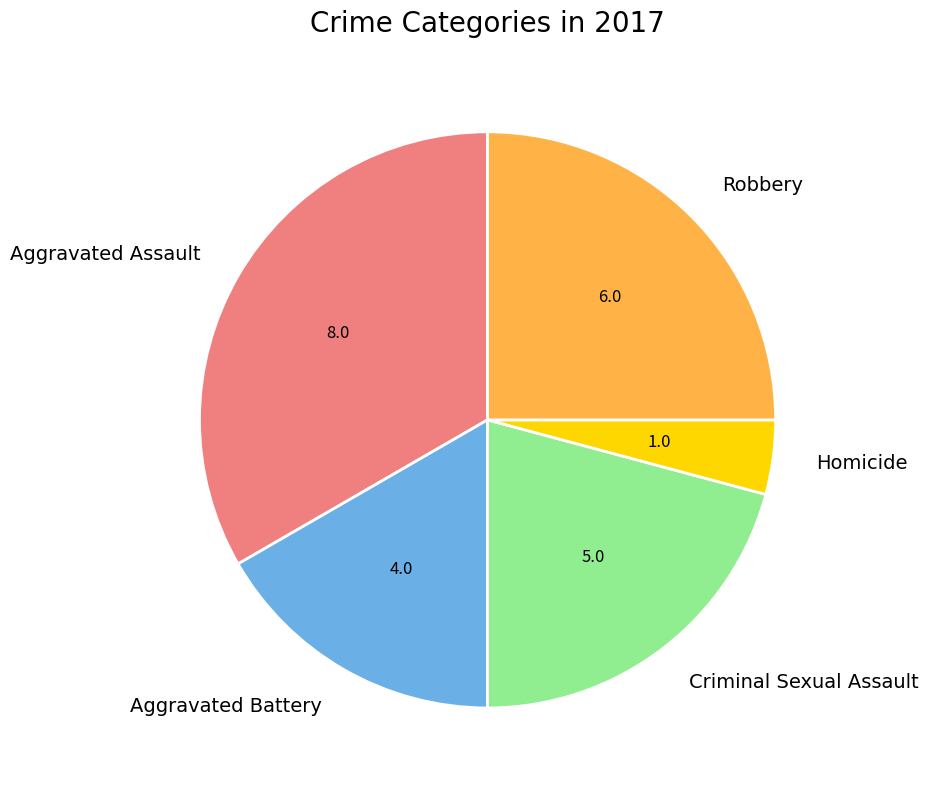

Is it true that Homicide is 19% of the pie?

False